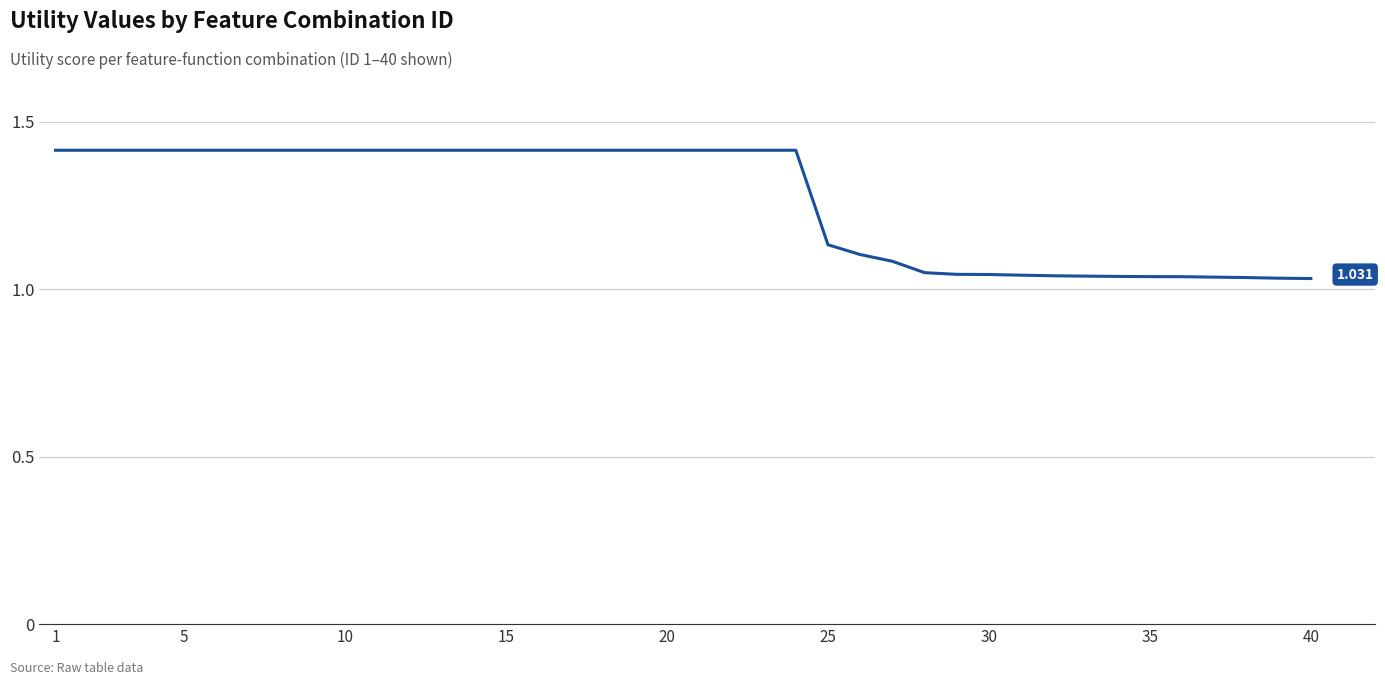

Does the chart have visible grid lines?

Yes